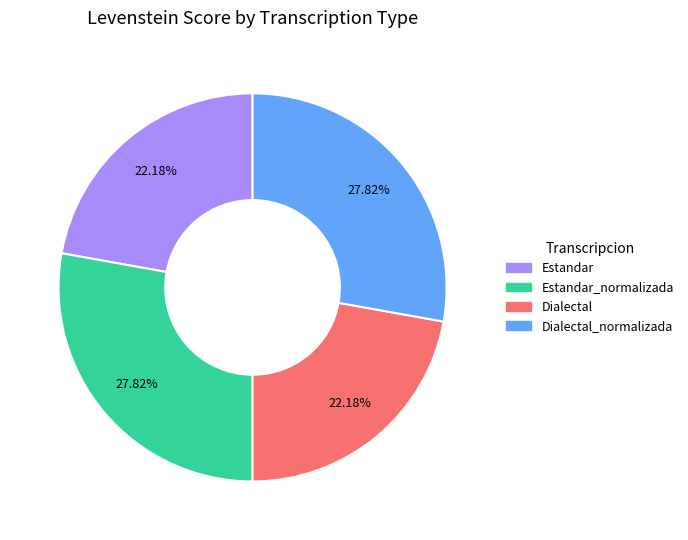

Is there any slice that represents more than half of the pie?

No